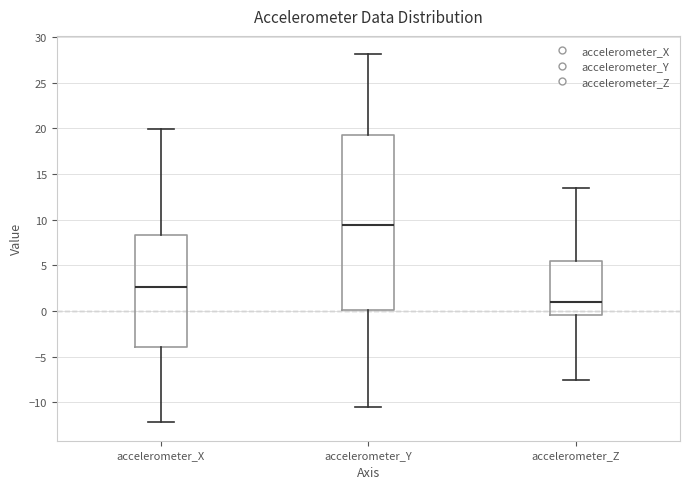

Which box's median line is the highest?

accelerometer_Y